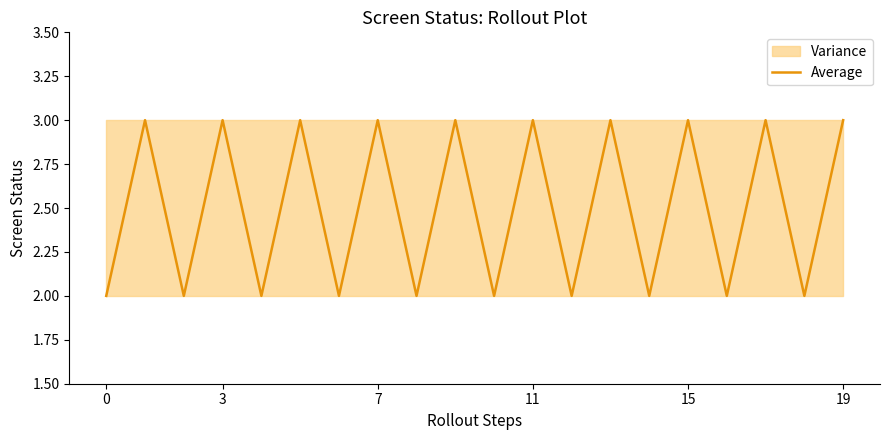

Count the values in the range 2 to 3.

20